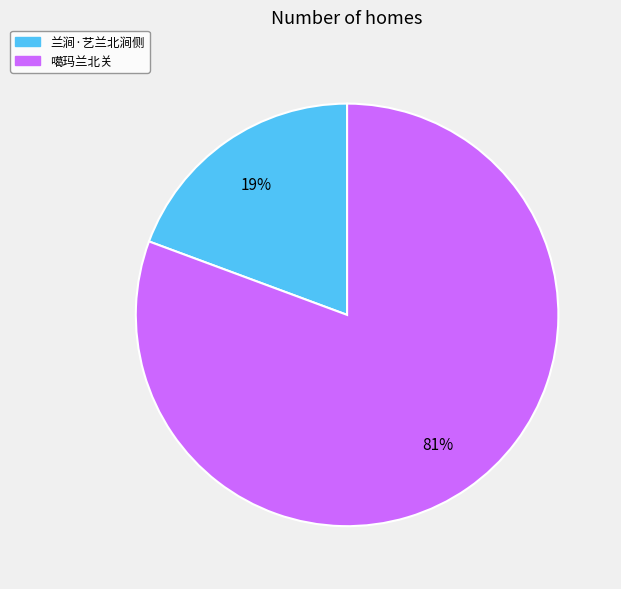

Rank the categories by value from highest to lowest.

噶玛兰北关, 兰涧·艺兰北涧侧